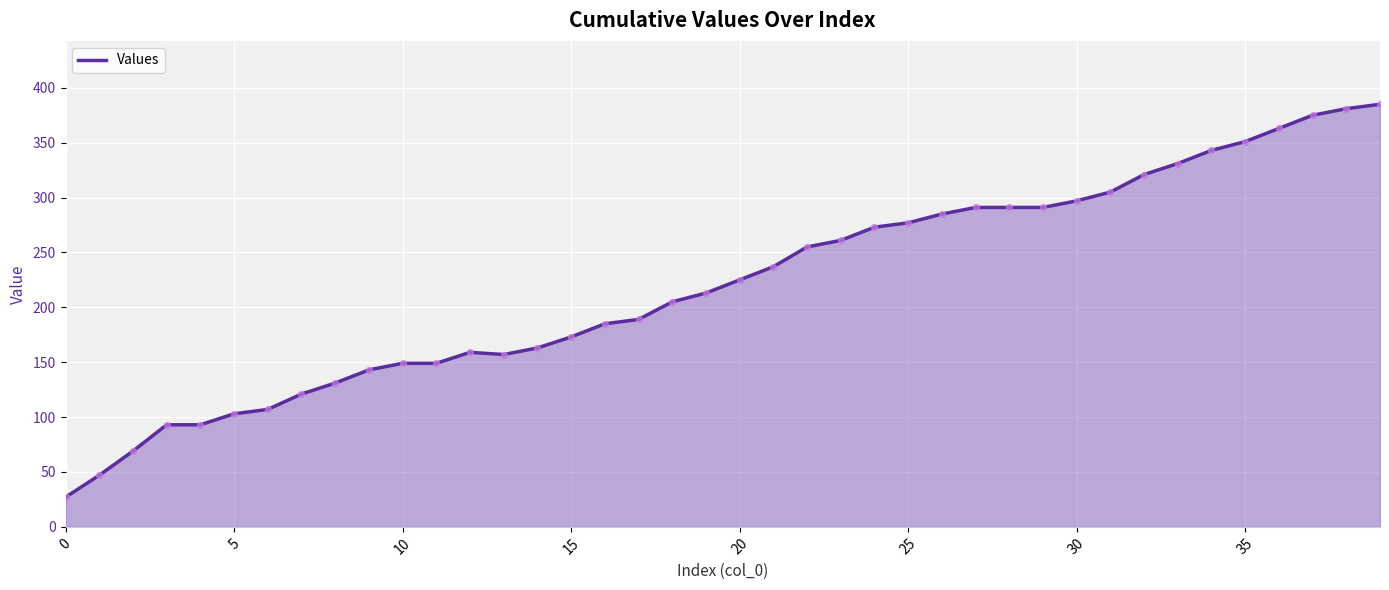

What is the minimum value shown in the chart?

27